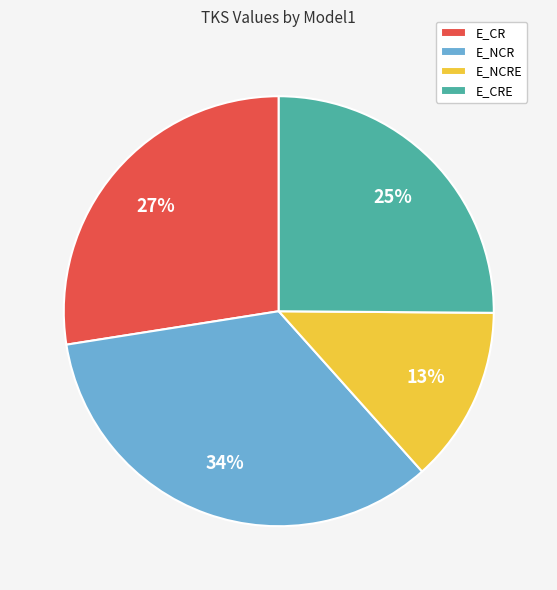

True or false: E_NCR accounts for 25% of the total.

False